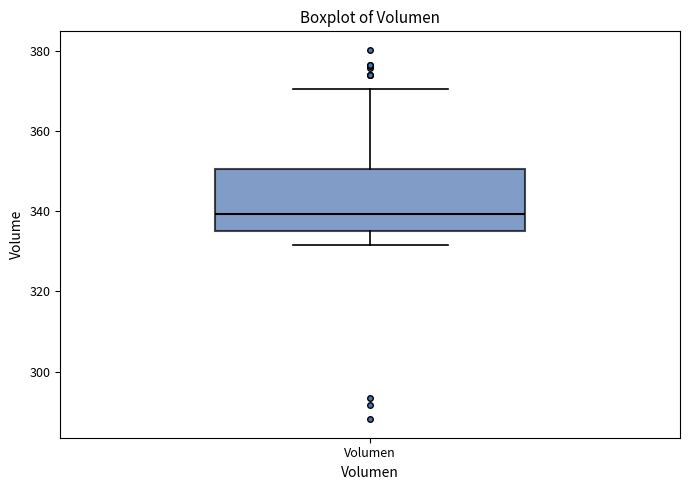

Read this box plot against the y-axis: the position of the median line, the range covered by the box, and the ends of both whiskers. The values are not printed on the chart, so give them approximately, as read against the axis.

median 340, box 336 to 350, whiskers 332 to 370